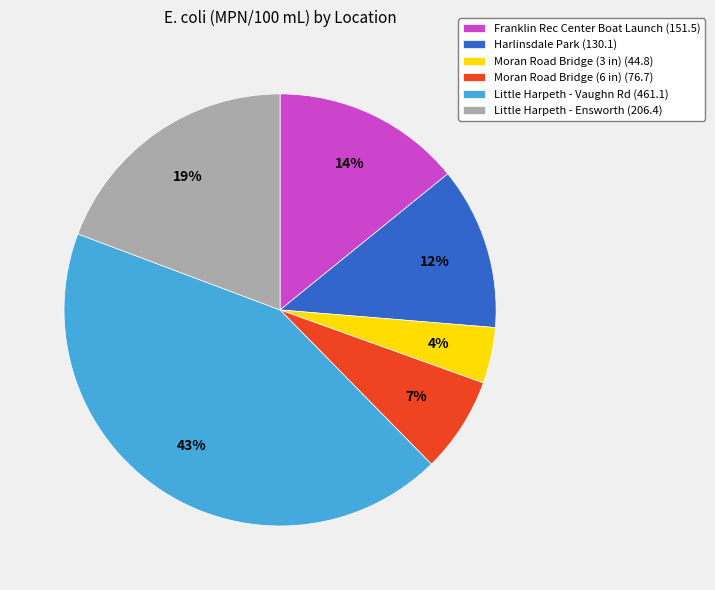

Combined, do Franklin Rec Center Boat Launch (151.5) and Little Harpeth - Ensworth (206.4) account for over 50%?

No